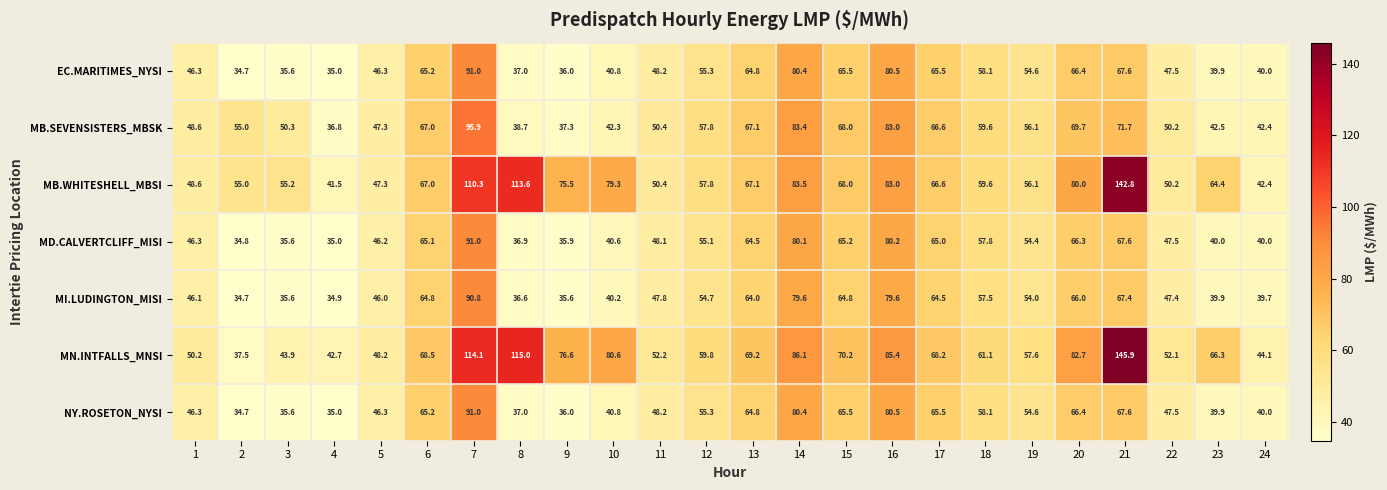

Which category has the lowest value across all series?

2